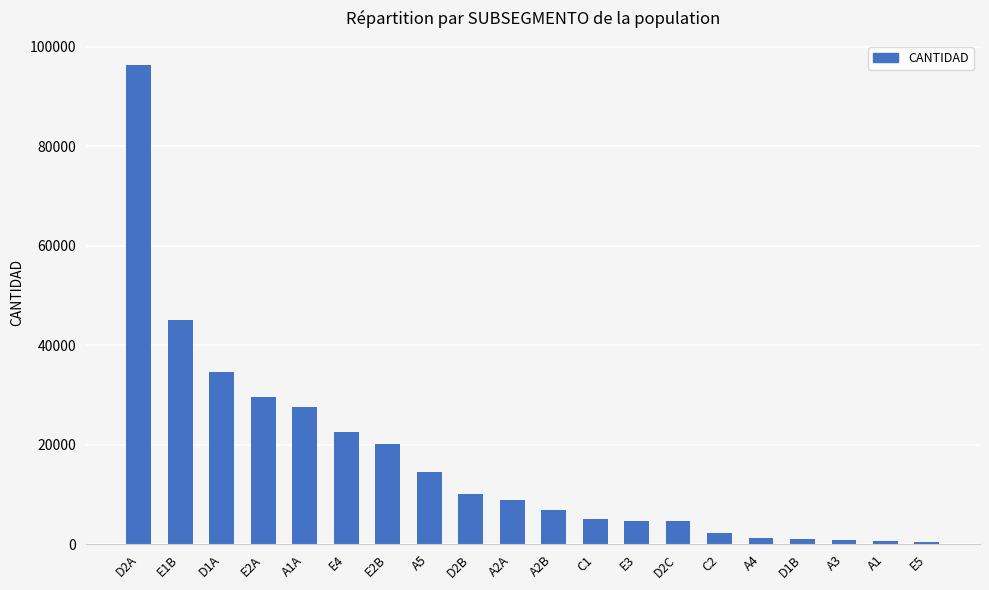

Where does the data first go above 8971?

D2A